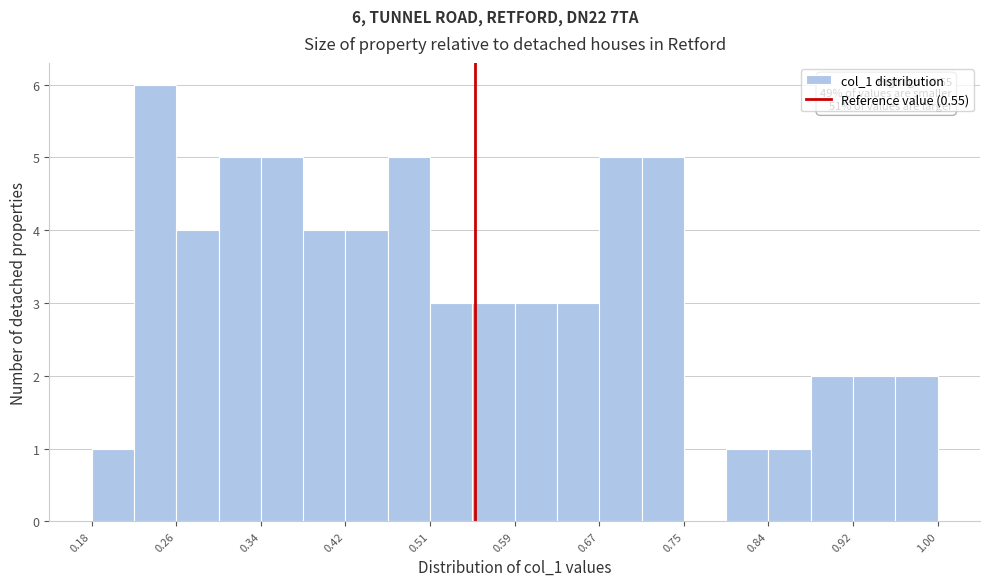

Over which range of the x-axis is the bar tallest?

0.22 to 0.26